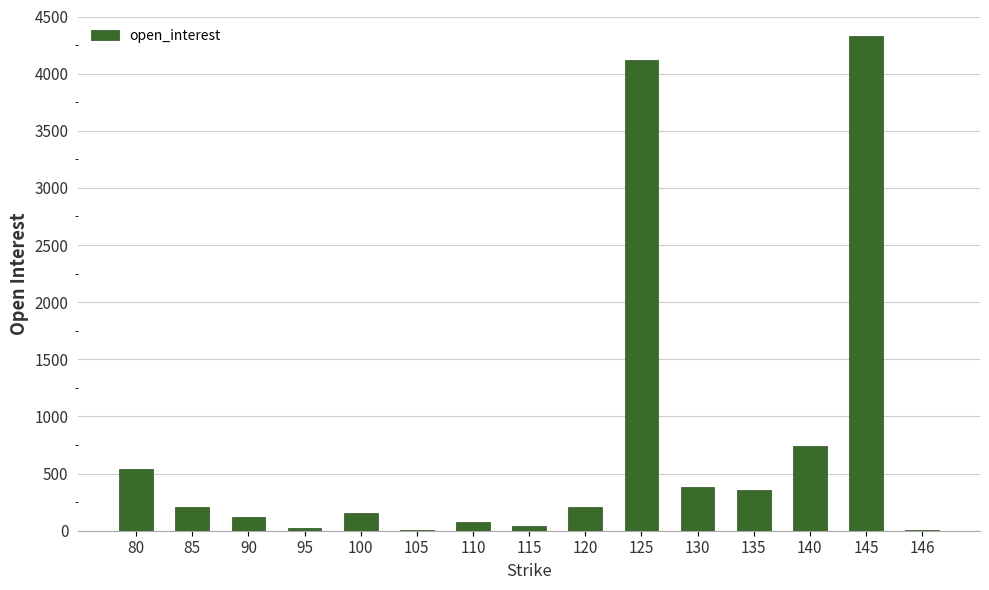

Approximately how many times larger is the value at 95 compared to 135?

0.1